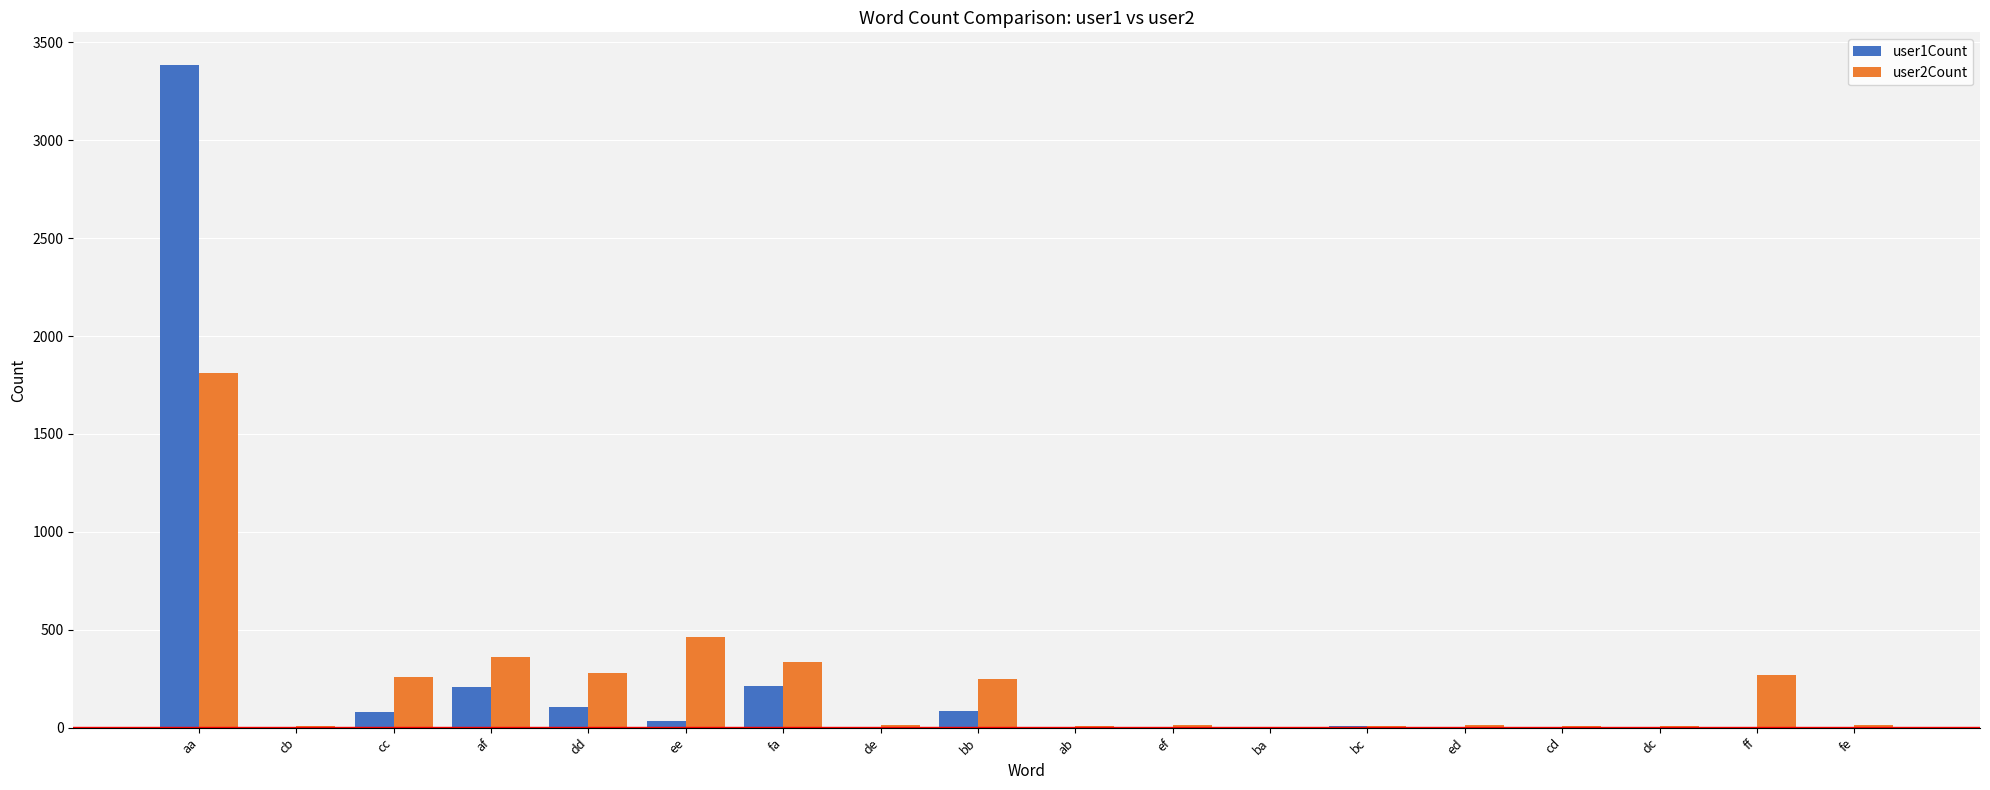

The value of user2Count at aa is 889. True or false?

False